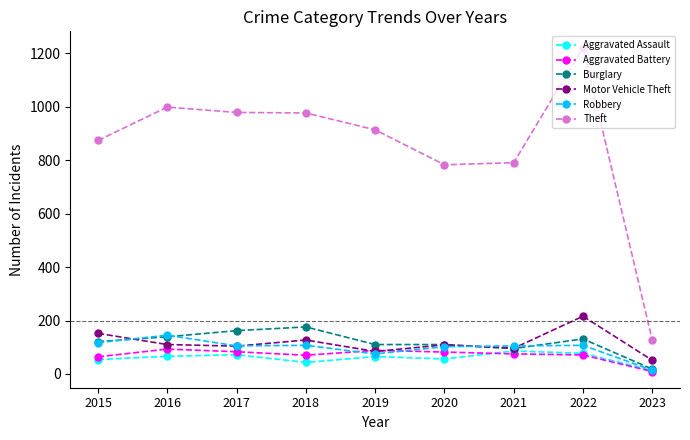

The value of Theft at 2017 is 395. True or false?

False